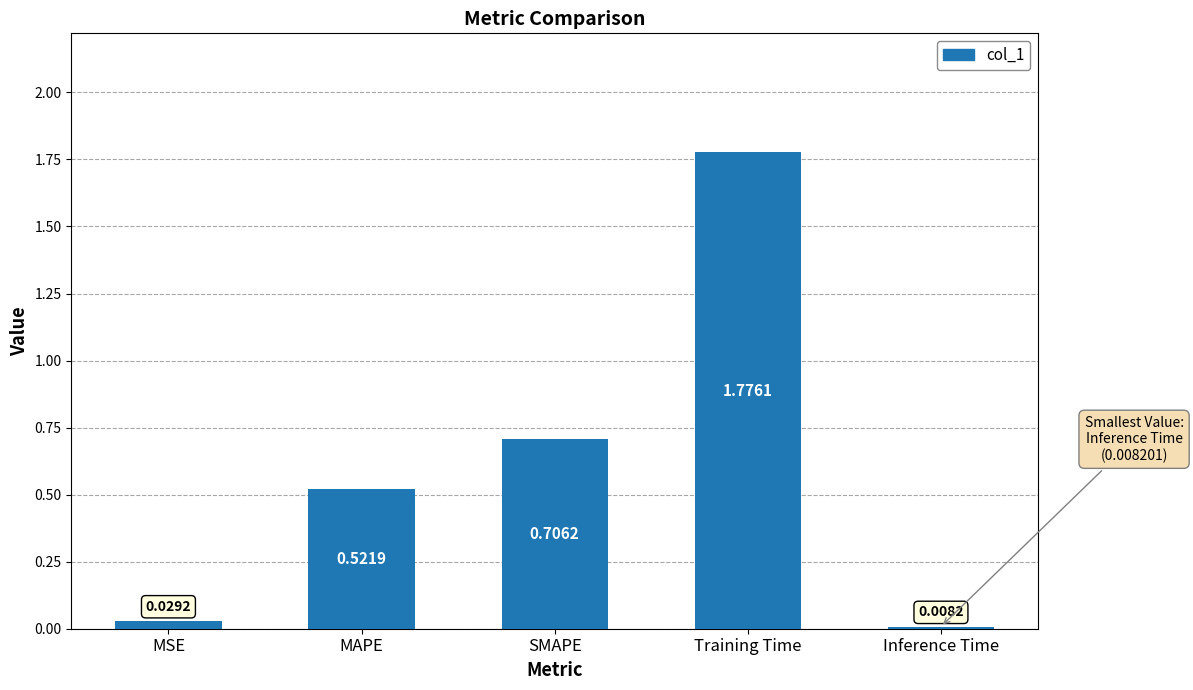

Rank the categories by value from lowest to highest.

Inference Time, MSE, MAPE, SMAPE, Training Time